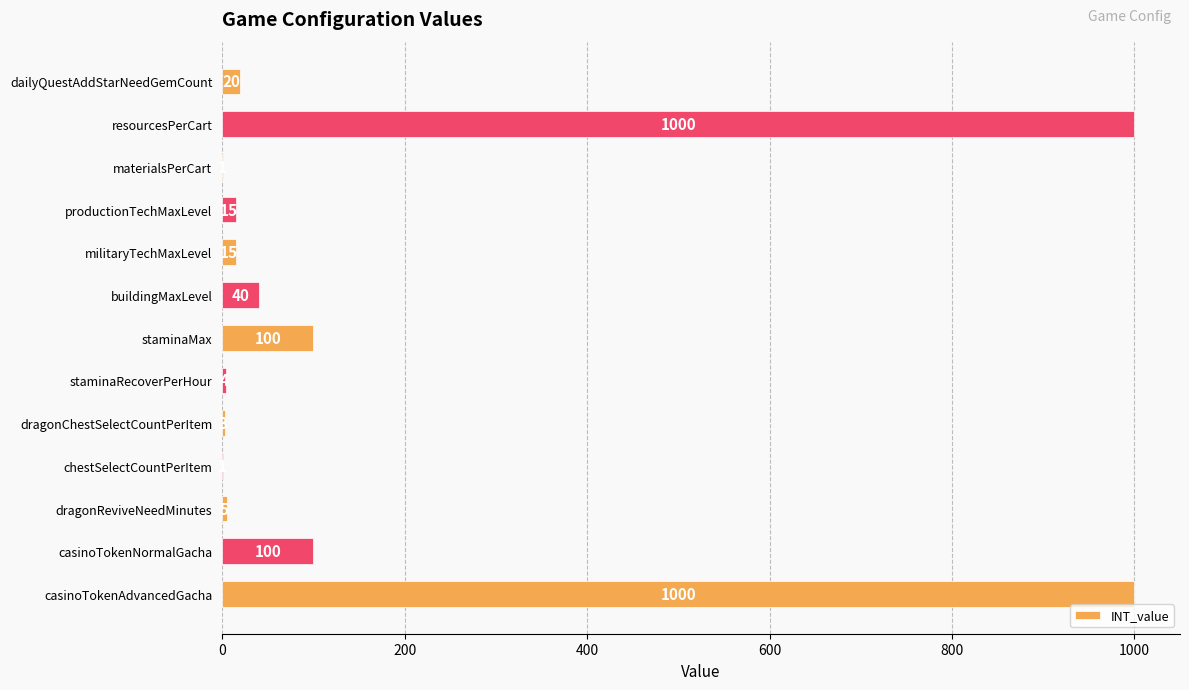

What is the change in value from staminaMax to casinoTokenAdvancedGacha?

+900